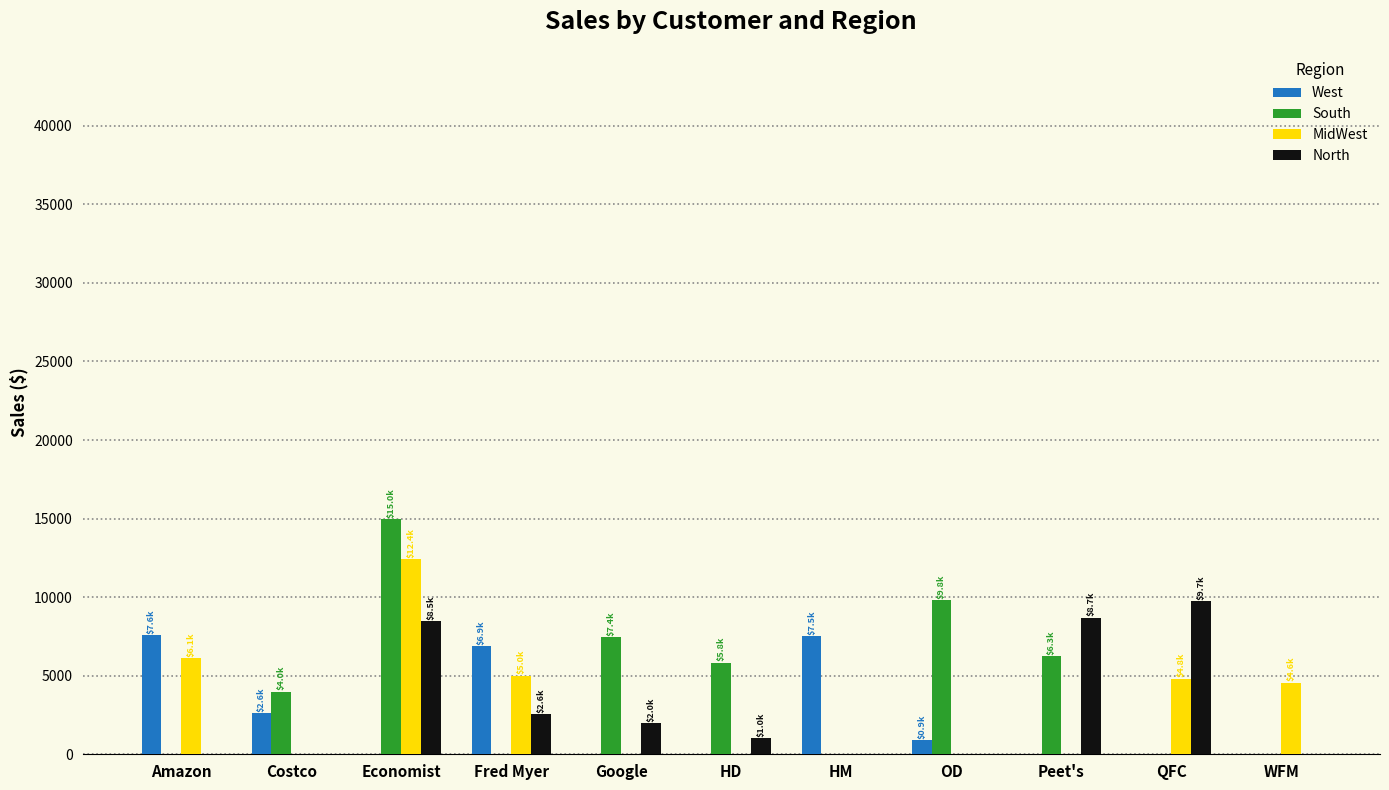

Is it true that West equals 0.0 at Google?

True